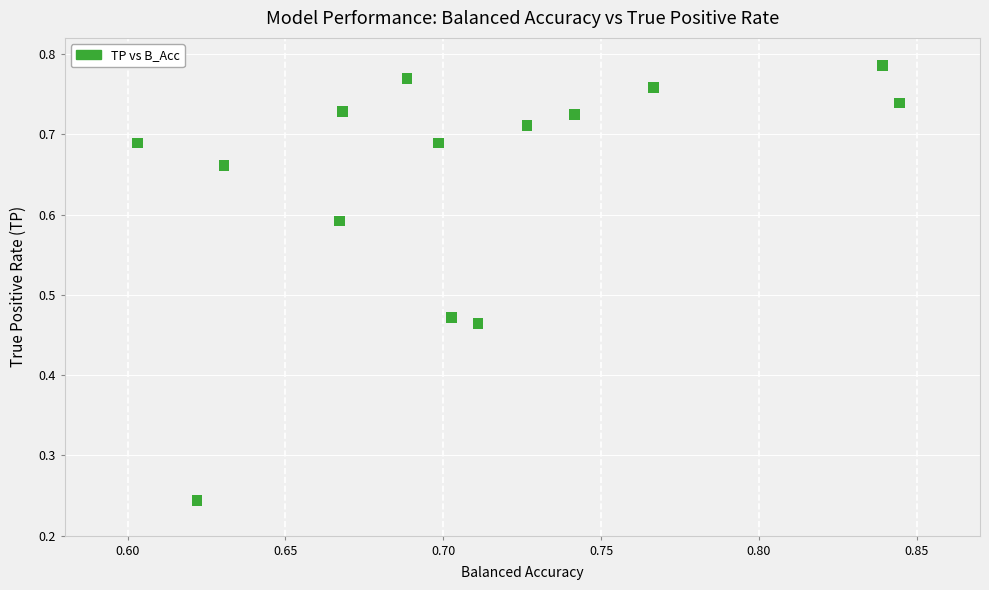

How many points are shown in the scatter plot?

14